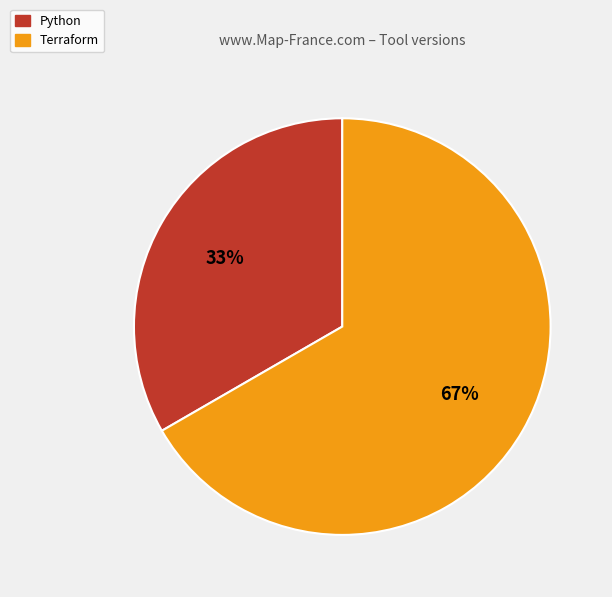

What is the majority slice?

Terraform